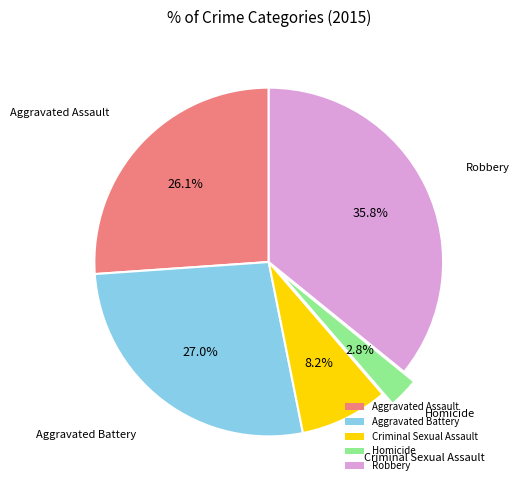

To the nearest percent, what is the combined percentage of Aggravated Assault and Criminal Sexual Assault?

34%